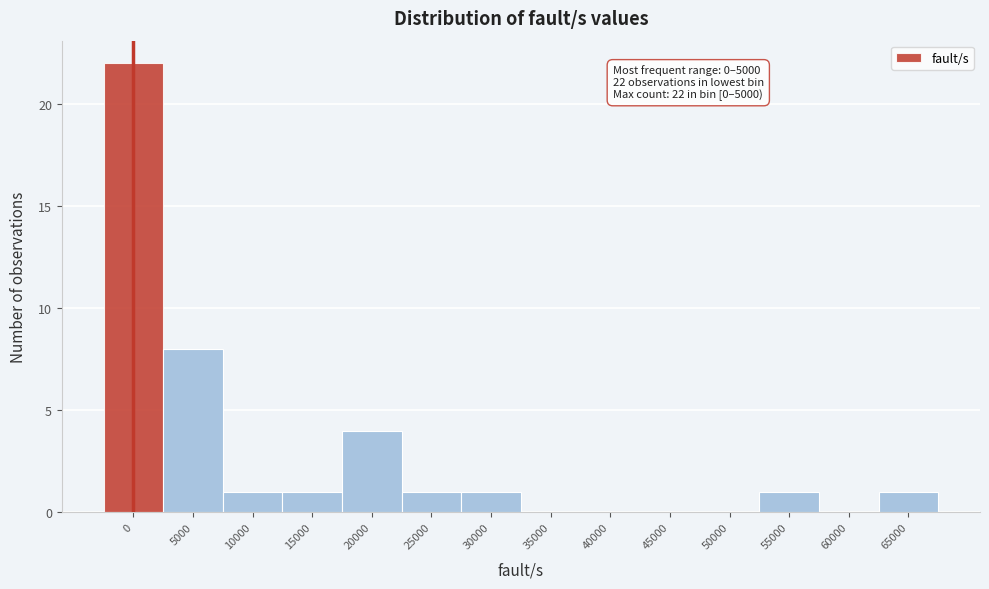

Reading right to left, what are all the values shown in this chart?

65000=1	60000=0	55000=1	50000=0	45000=0	40000=0	35000=0	30000=1	25000=1	20000=4	15000=1	10000=1	5000=8	0=22